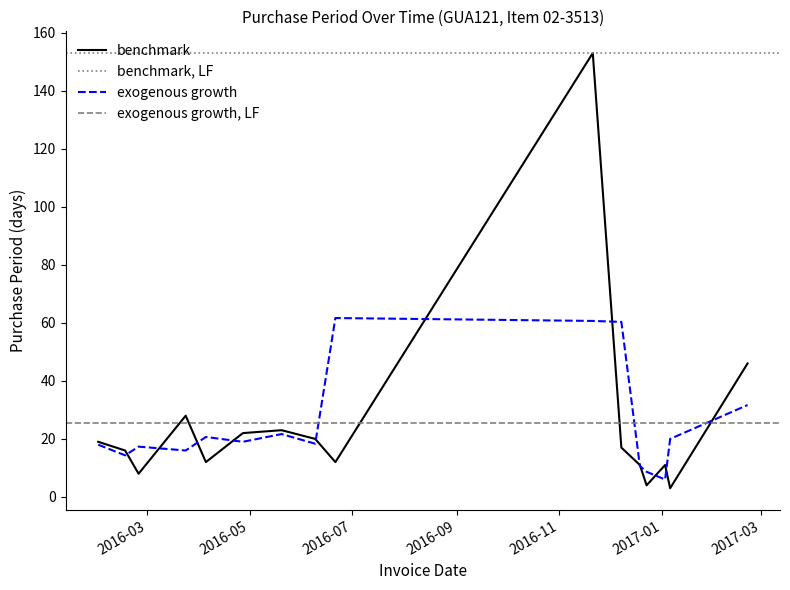

Reading left to right, extract all data points from this chart.

2016-02-01=19	2016-02-17=16	2016-02-25=8	2016-03-24=28	2016-04-05=12	2016-04-27=22	2016-05-20=23	2016-06-09=20	2016-06-21=12	2016-11-21=153	2016-12-08=17	2016-12-19=11	2016-12-23=4	2017-01-03=11	2017-01-06=3	2017-02-21=46